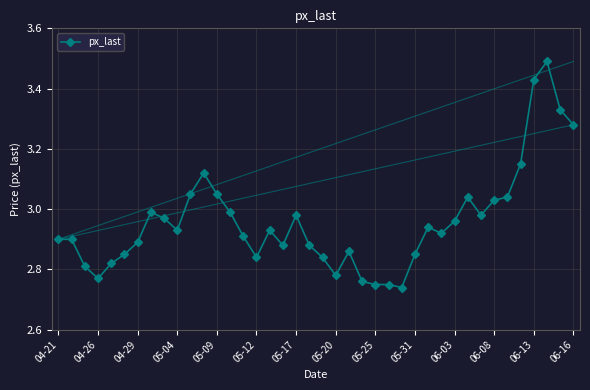

What is the difference between the second highest and second lowest values?

0.7